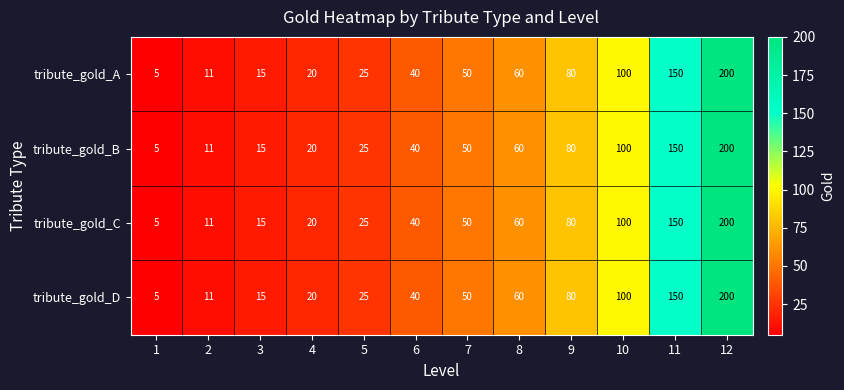

Read the tribute_gold_B value at 12, to the nearest 10.

200